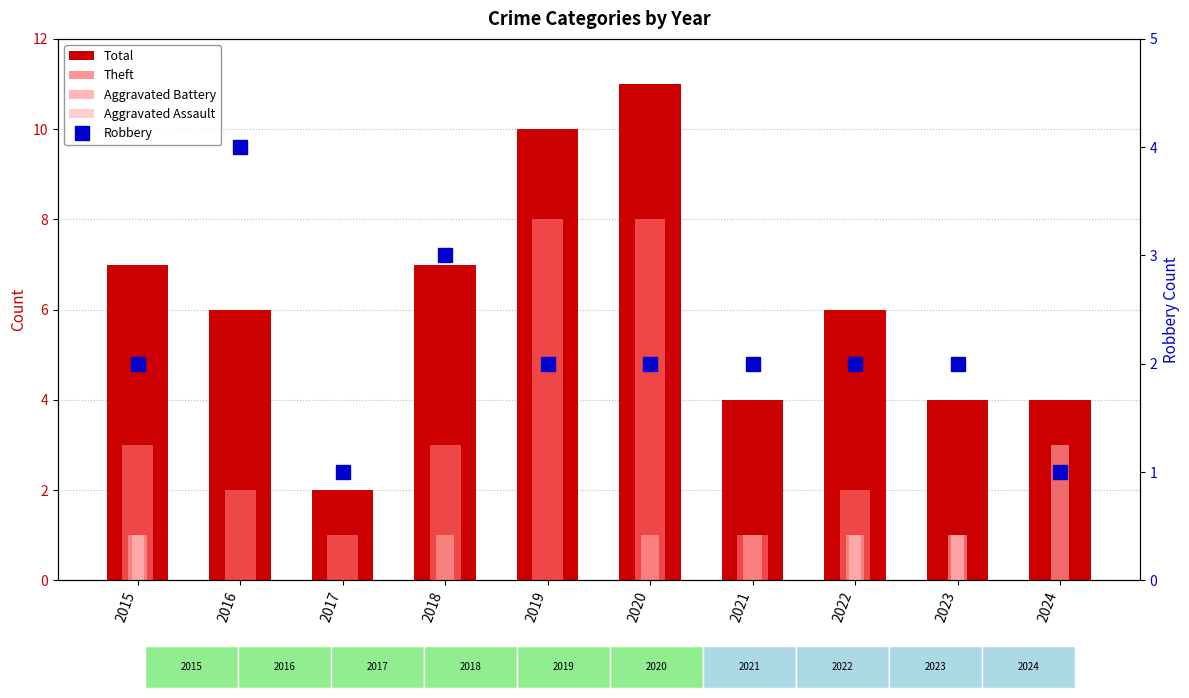

Count the number of data series in this chart.

5